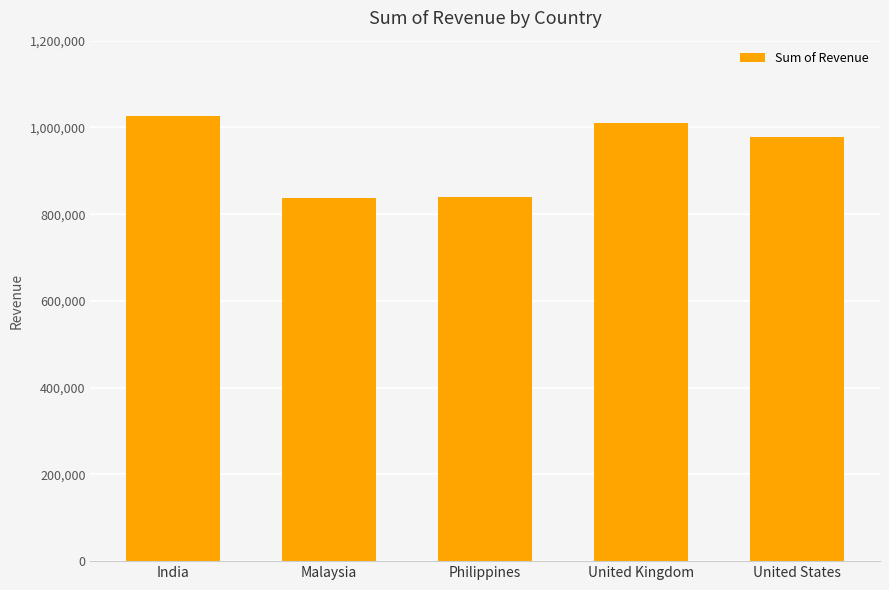

What is the maximum value shown in the chart?

1026375